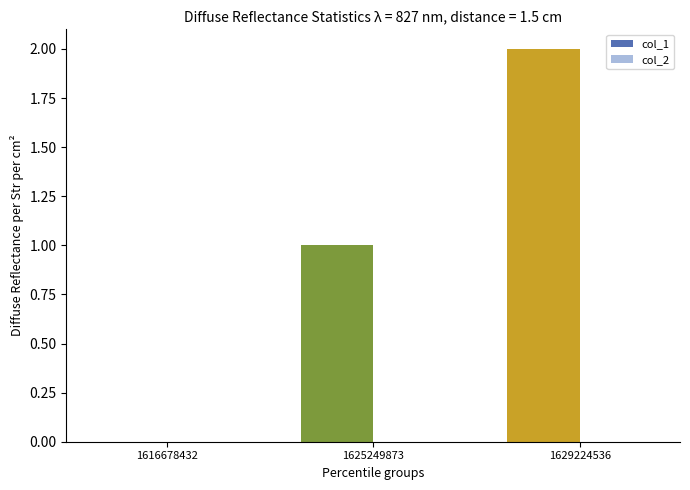

Approximately how many times larger is the value at 1625249873 compared to 1629224536?

0.5